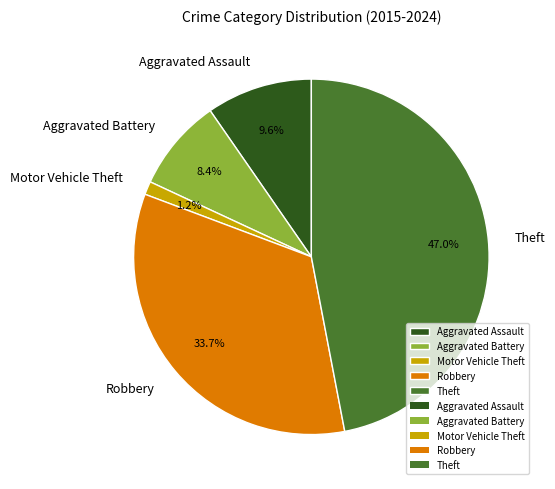

To the nearest percent, what is the combined percentage of Aggravated Battery and Aggravated Assault?

18%